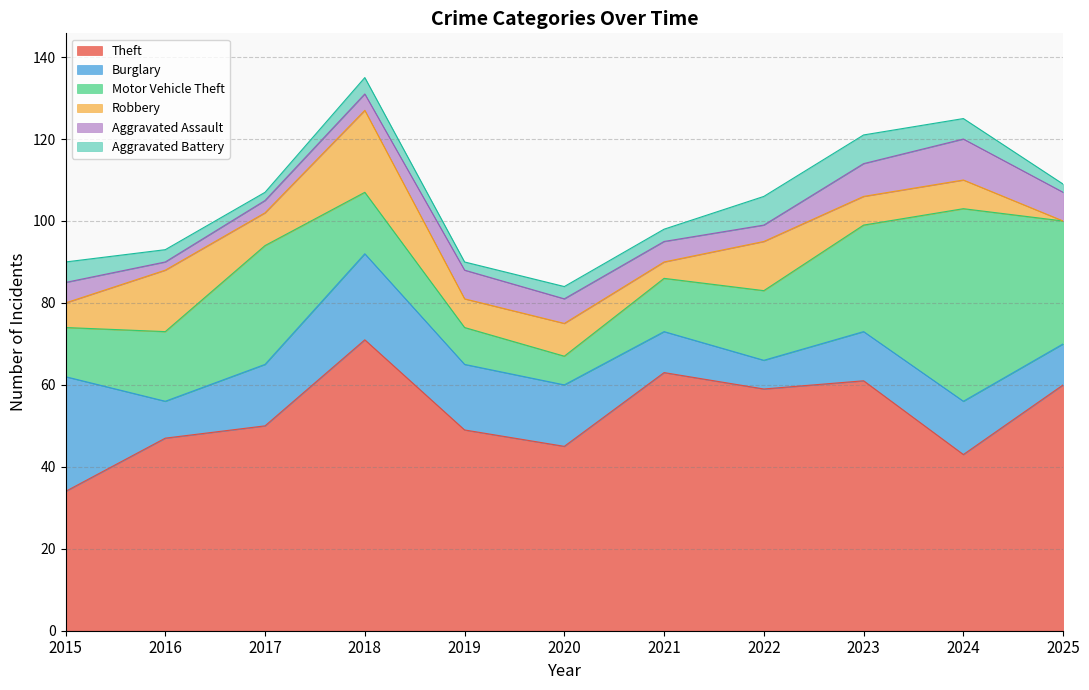

Reading left to right, what are all the values shown in this chart?

Theft: 2015=34	2016=47	2017=50	2018=71	2019=49	2020=45	2021=63	2022=59	2023=61	2024=43	2025=60
Burglary: 2015=28	2016=9	2017=15	2018=21	2019=16	2020=15	2021=10	2022=7	2023=12	2024=13	2025=10
Motor Vehicle Theft: 2015=12	2016=17	2017=29	2018=15	2019=9	2020=7	2021=13	2022=17	2023=26	2024=47	2025=30
Robbery: 2015=6	2016=15	2017=8	2018=20	2019=7	2020=8	2021=4	2022=12	2023=7	2024=7	2025=0
Aggravated Assault: 2015=5	2016=2	2017=3	2018=4	2019=7	2020=6	2021=5	2022=4	2023=8	2024=10	2025=7
Aggravated Battery: 2015=5	2016=3	2017=2	2018=4	2019=2	2020=3	2021=3	2022=7	2023=7	2024=5	2025=2